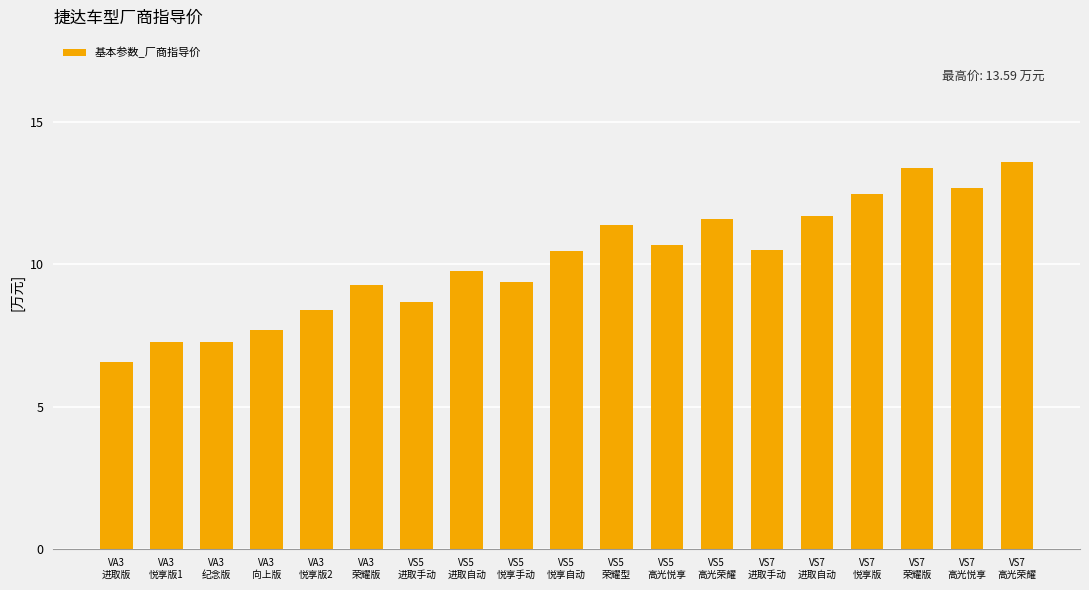

Reading left to right, transcribe all the data shown in this chart.

6.6	7.3	7.3	7.7	8.4	9.3	8.7	9.8	9.4	10.5	11.4	10.7	11.6	10.5	11.7	12.5	13.4	12.7	13.6